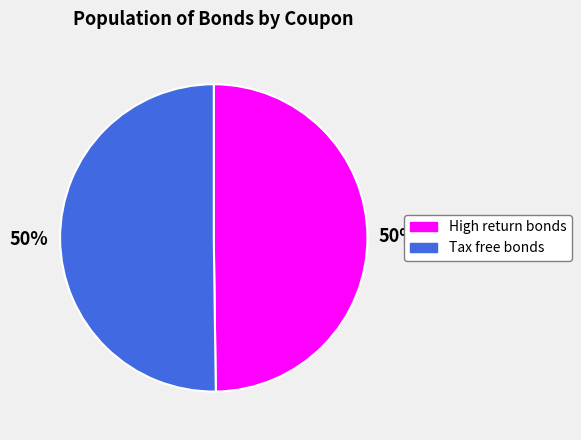

Do Tax free bonds and High return bonds together represent more than half of the pie?

Yes